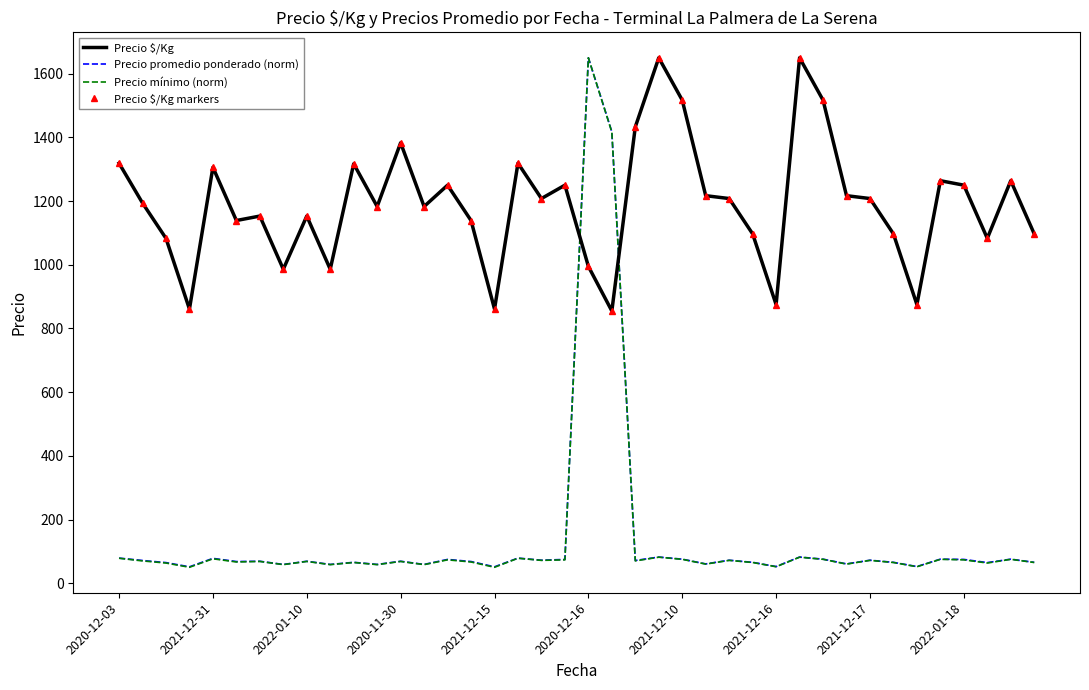

Where is Precio $/Kg nearest to the value 1252?

14